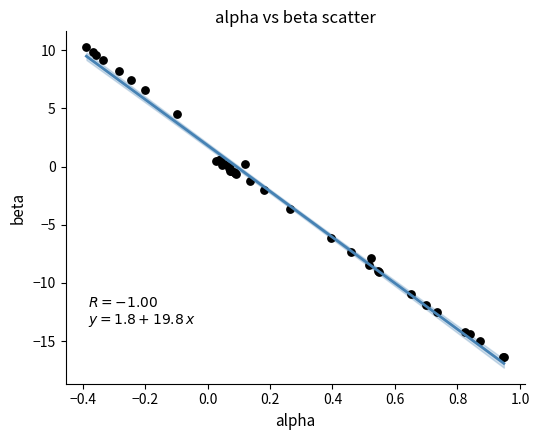

What Y value in the scatter plot is closest to -3?

-3.6